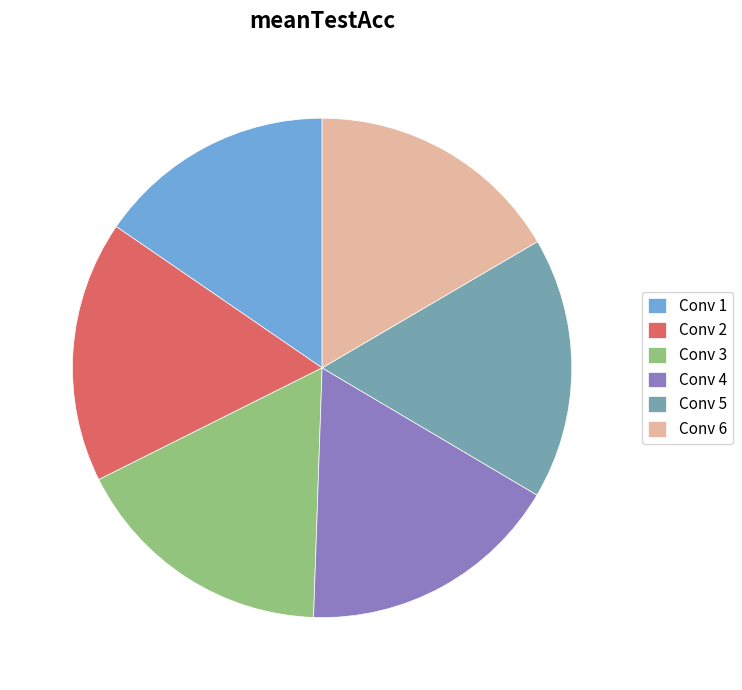

What is the ratio of the value at Conv 2 to the value at Conv 4?

1.0